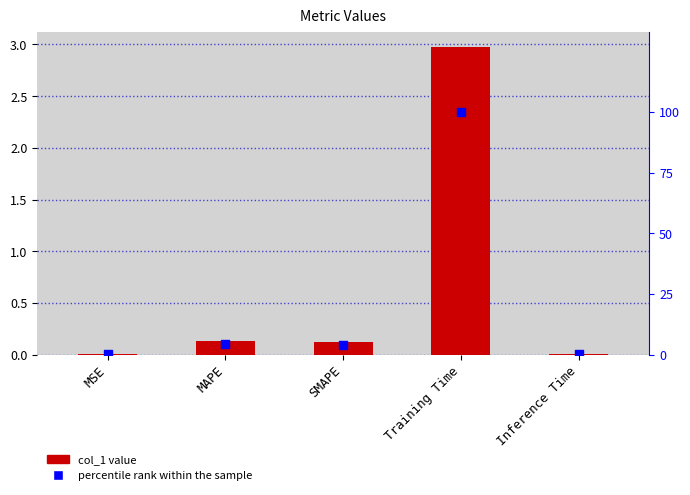

Which series has the largest Y range (max minus min)?

percentile rank within the sample